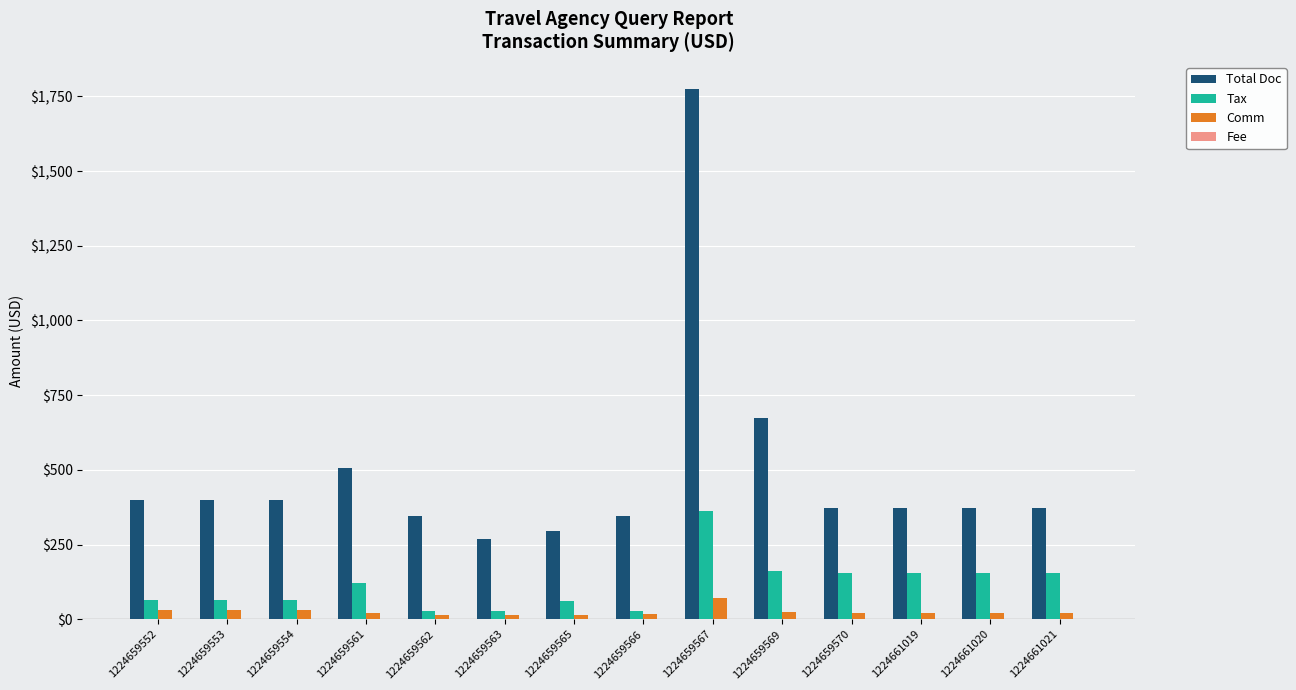

List the series in order of their peak value, highest first.

Total Doc, Tax, Comm